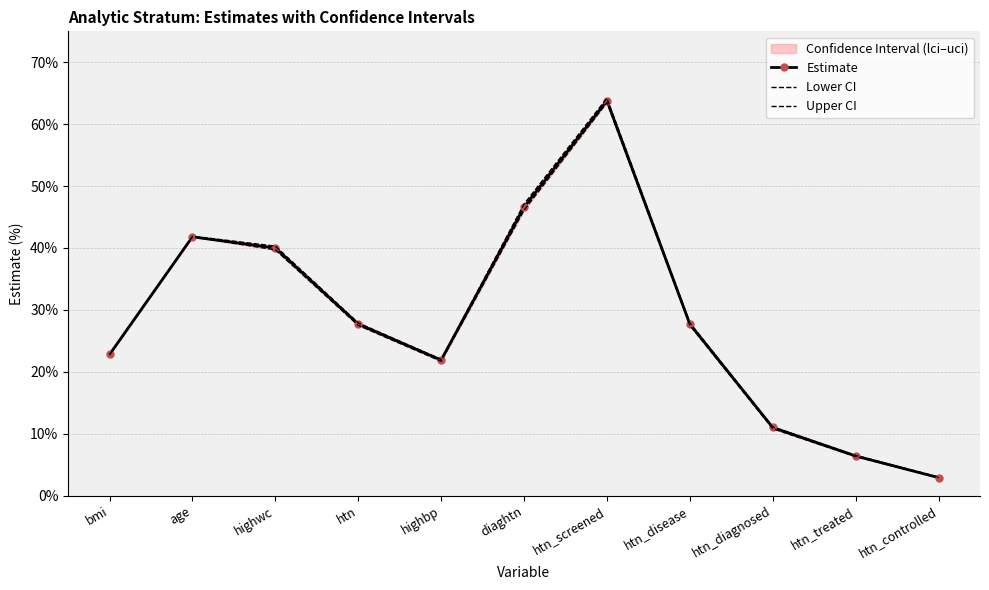

List the labels in order of Upper CI value, largest first.

htn_screened, diaghtn, age, highwc, htn, htn_disease, bmi, highbp, htn_diagnosed, htn_treated, htn_controlled